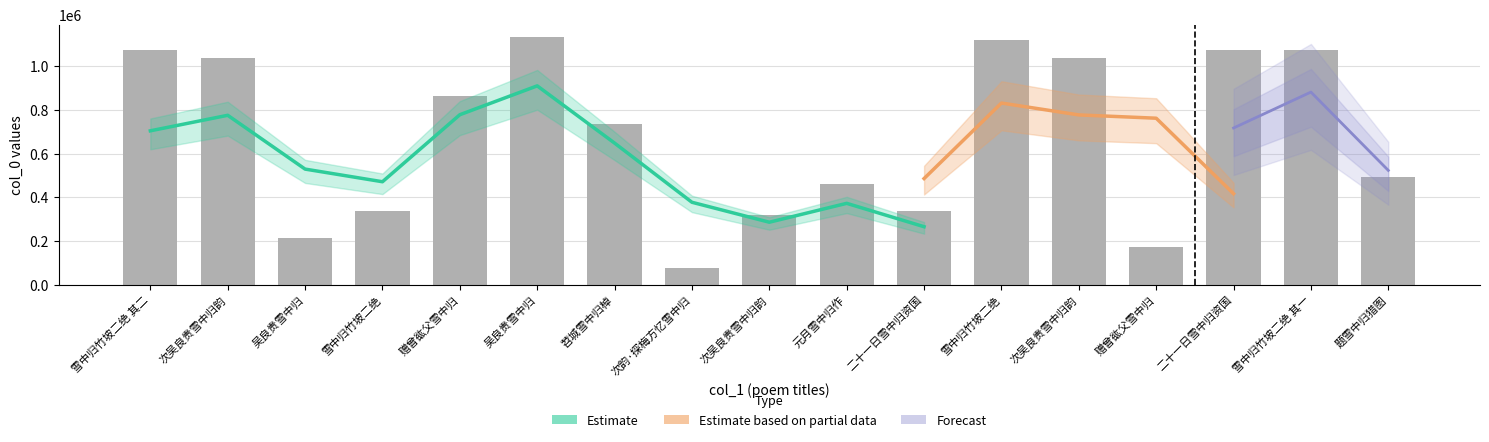

Where is the data nearest to the value 605402?

题雪中归猎图